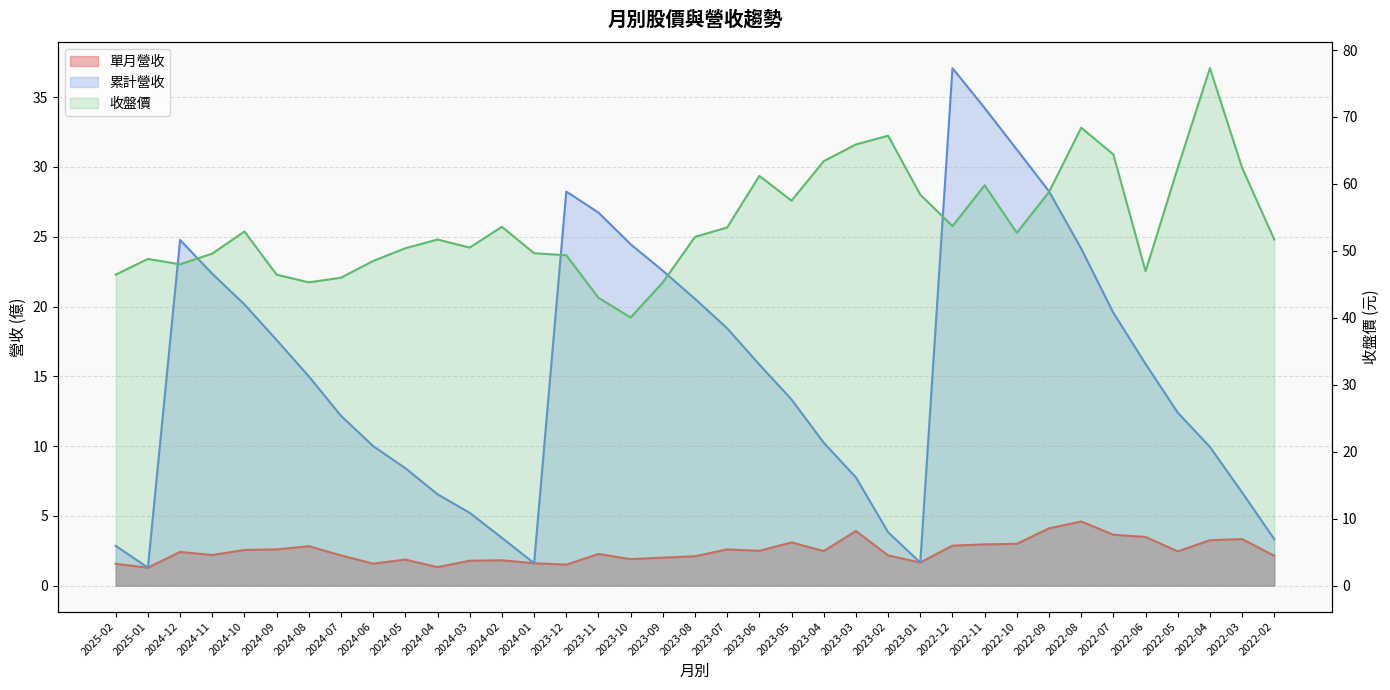

At how many categories does at least one series exceed 52?

19